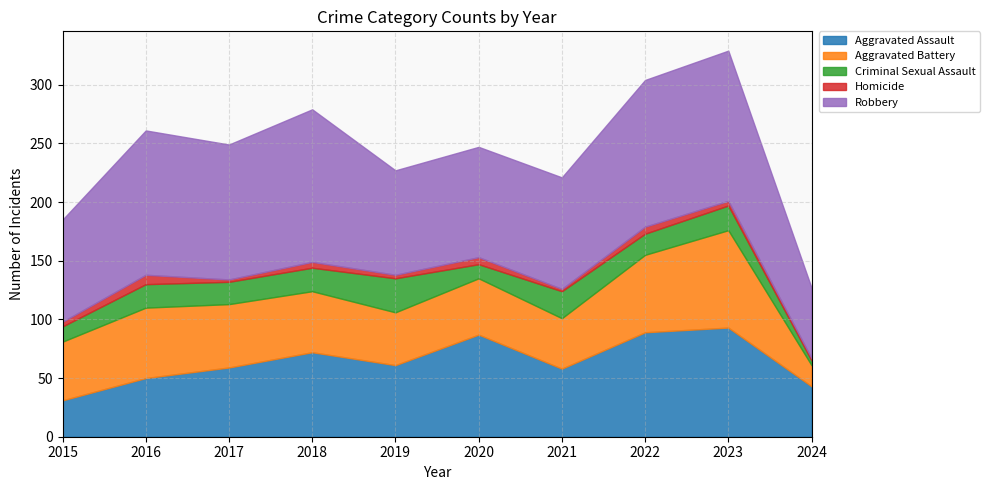

True or false: Homicide and Aggravated Battery cross at least once.

False